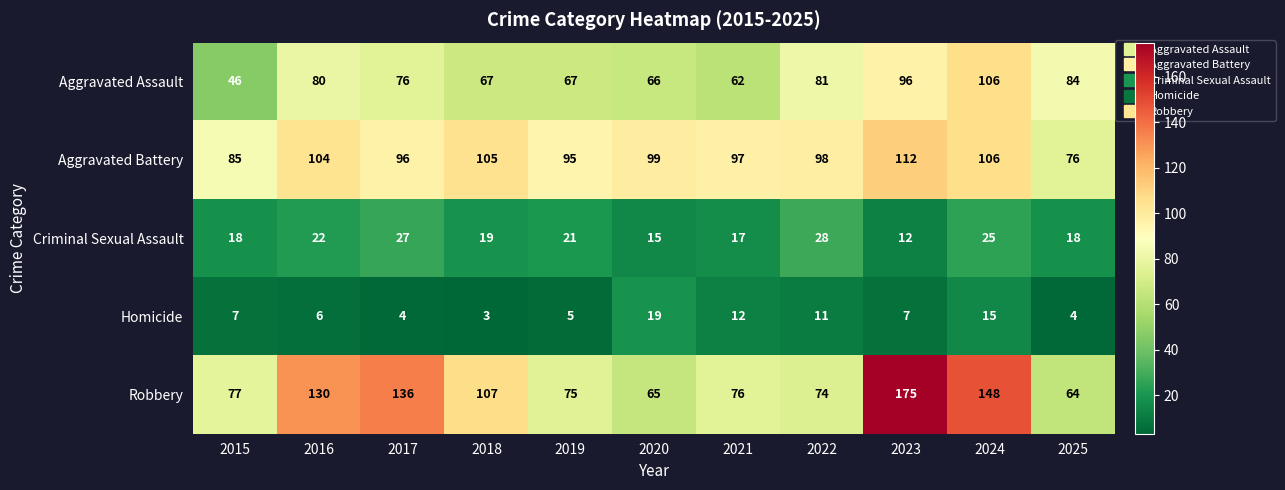

Which label corresponds to the largest value in the chart?

2023